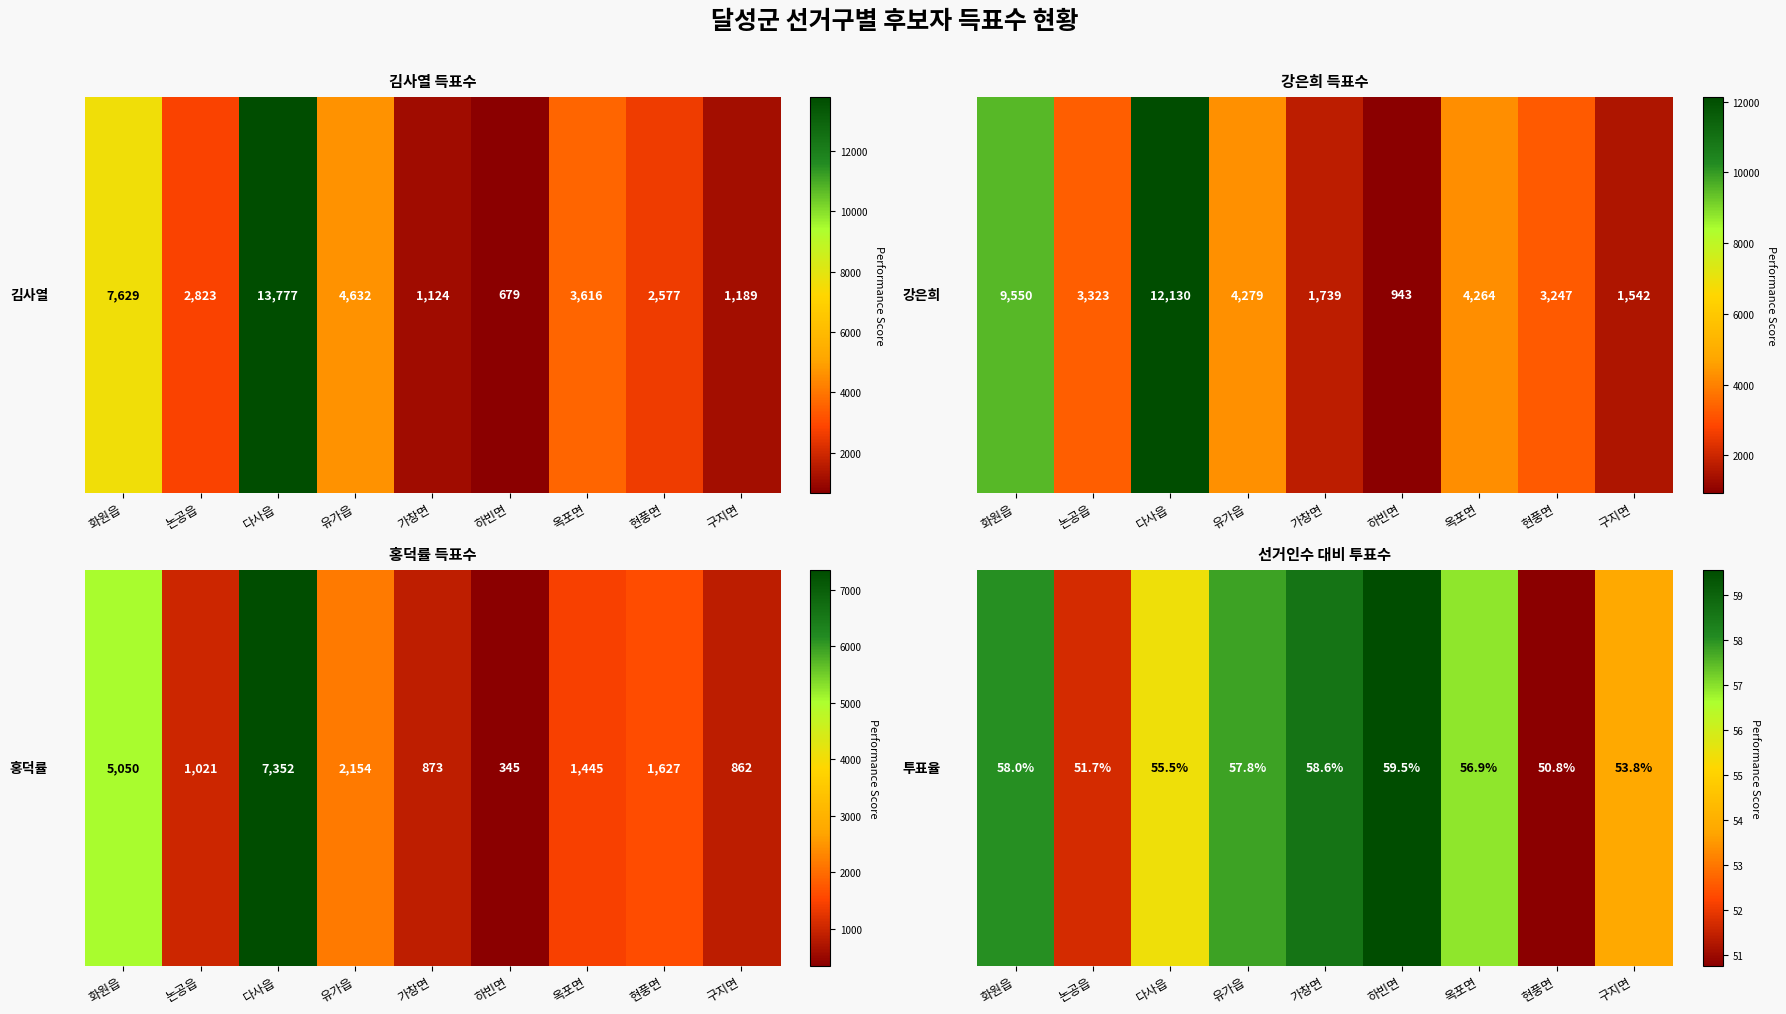

Which label corresponds to the smallest value in the chart?

현풍면